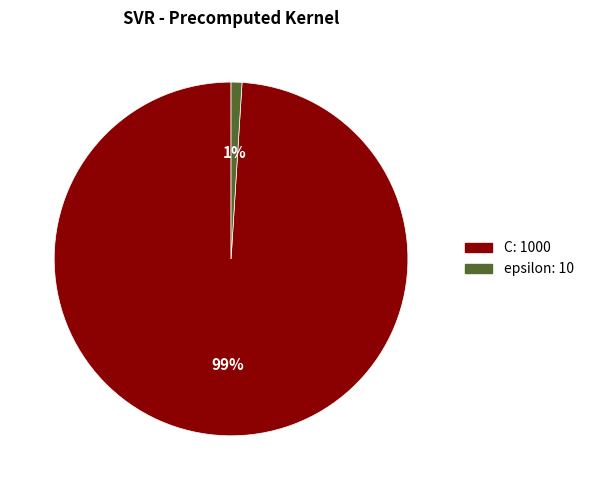

True or false: epsilon accounts for 1% of the total.

True